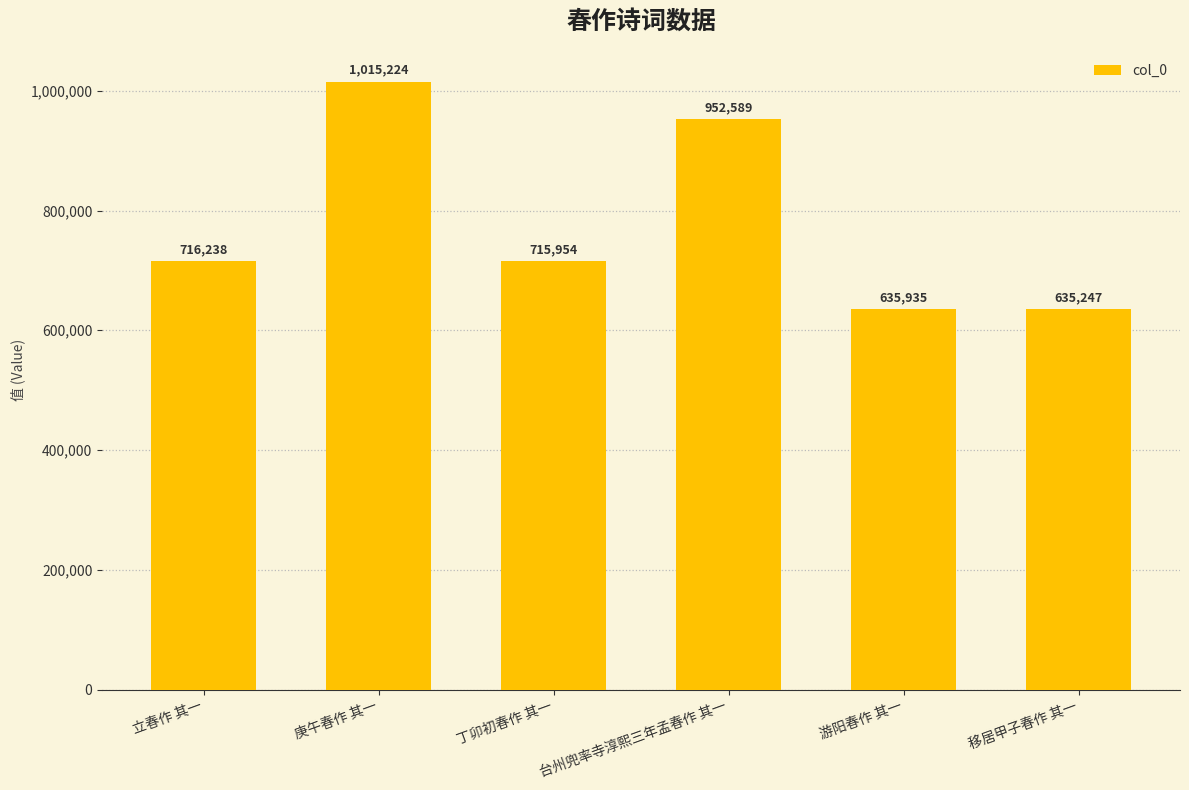

Rank the categories by value from highest to lowest.

庚午春作 其一, 台州兜率寺淳熙三年孟春作 其一, 立春作 其一, 丁卯初春作 其一, 游阳春作 其一, 移居甲子春作 其一